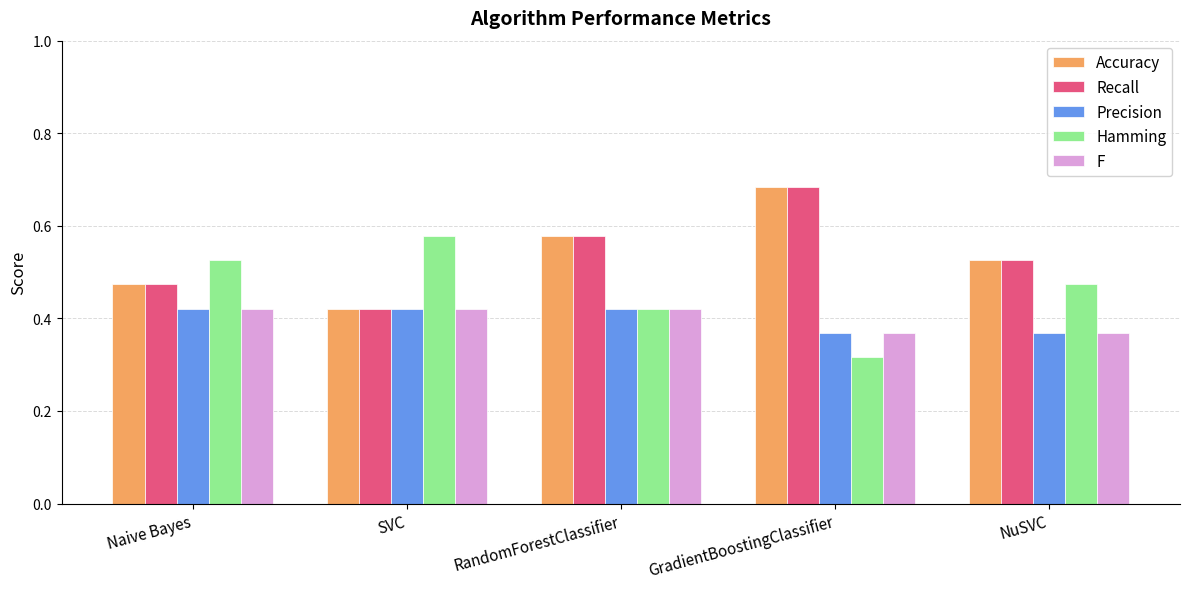

Which category has the highest value across all series?

GradientBoostingClassifier